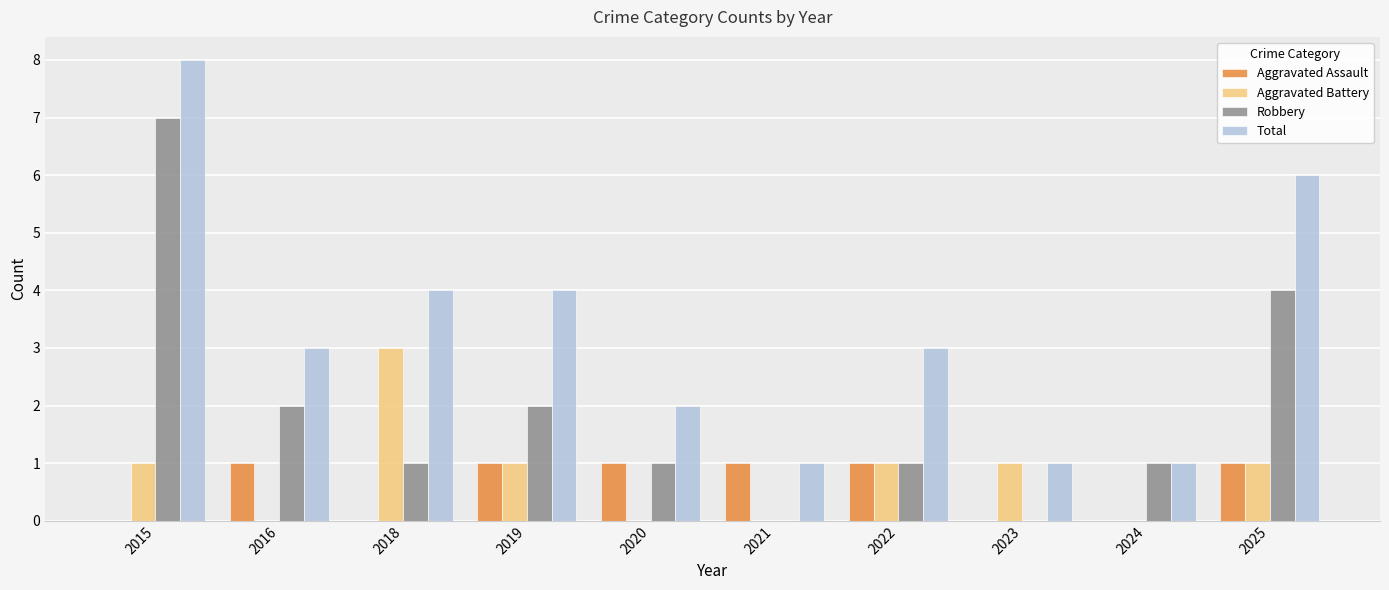

What is the sum of all Aggravated Assault values?

6